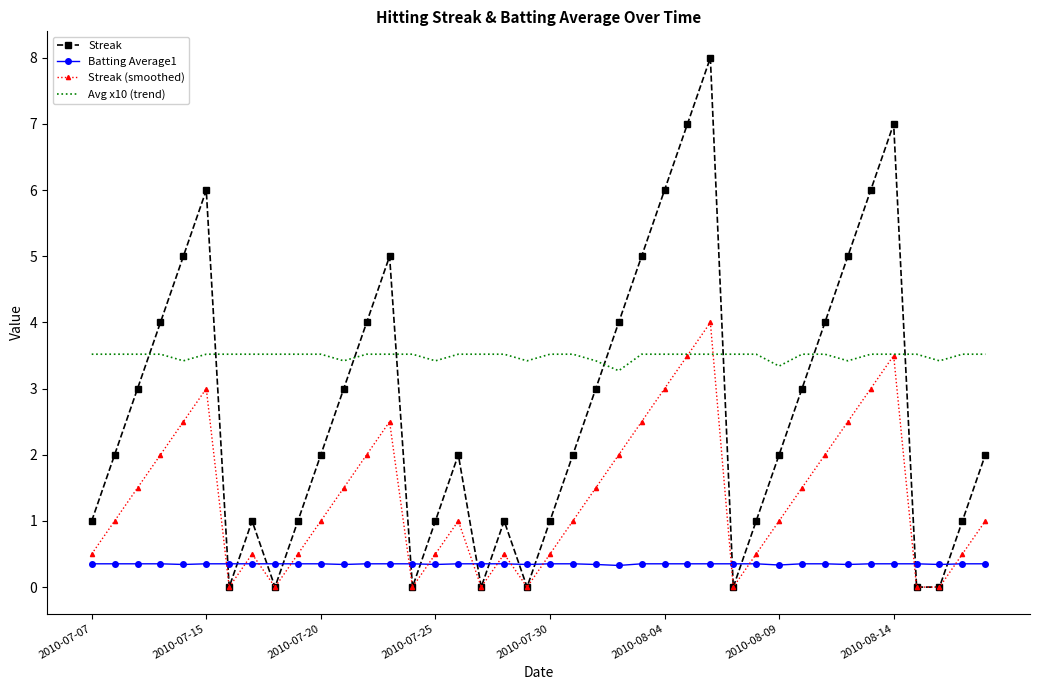

How many categories are shown in the chart?

40